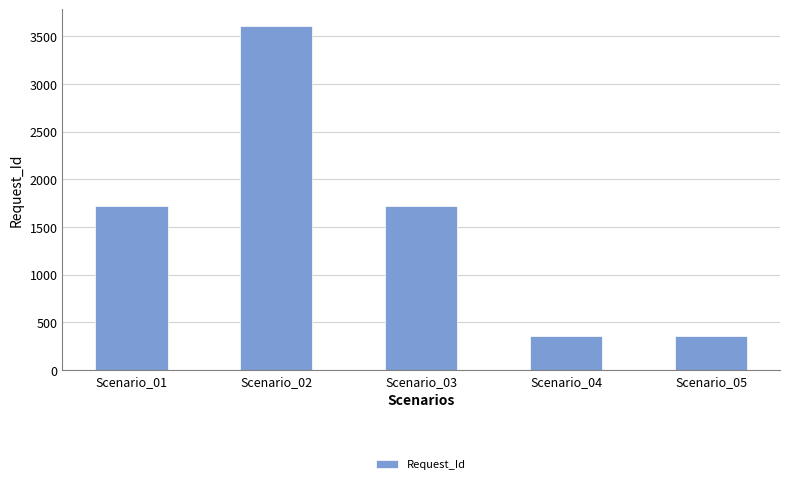

True or false: the data shows 3084 at Scenario_03.

False